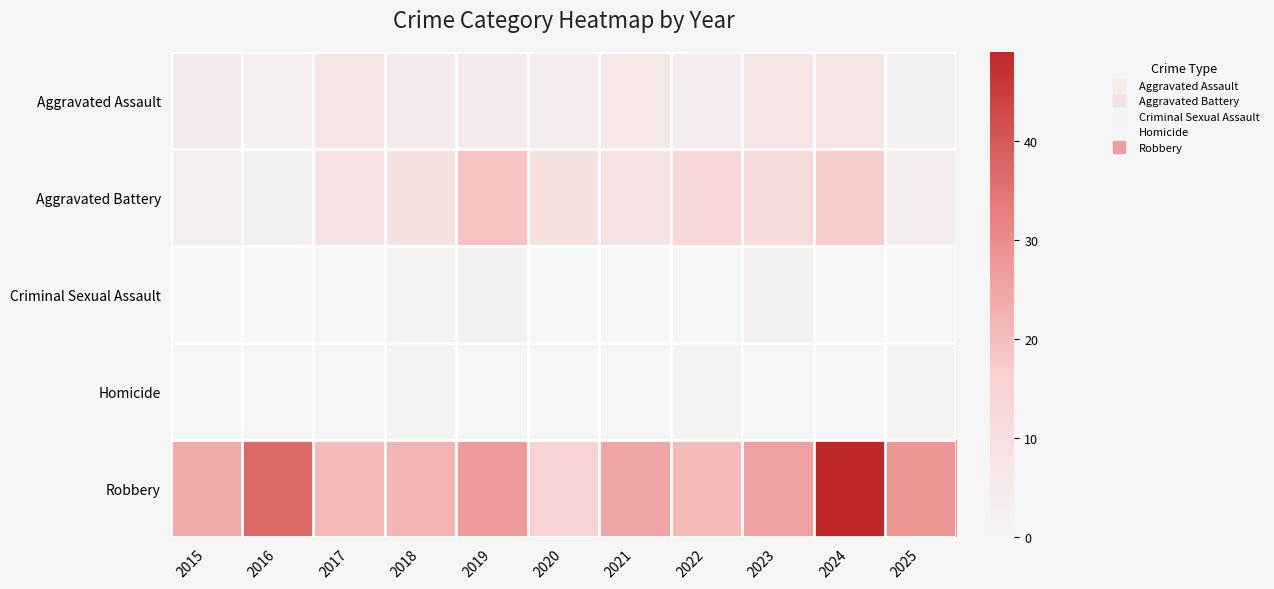

At which category does the chart reach its peak across all series?

2024